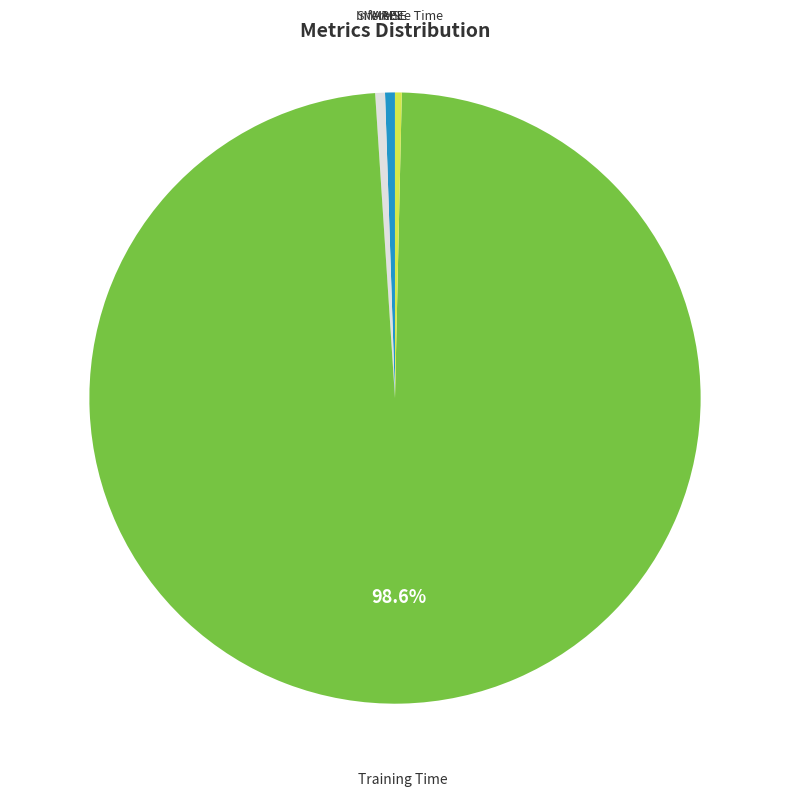

Is there any slice that represents more than half of the pie?

Yes